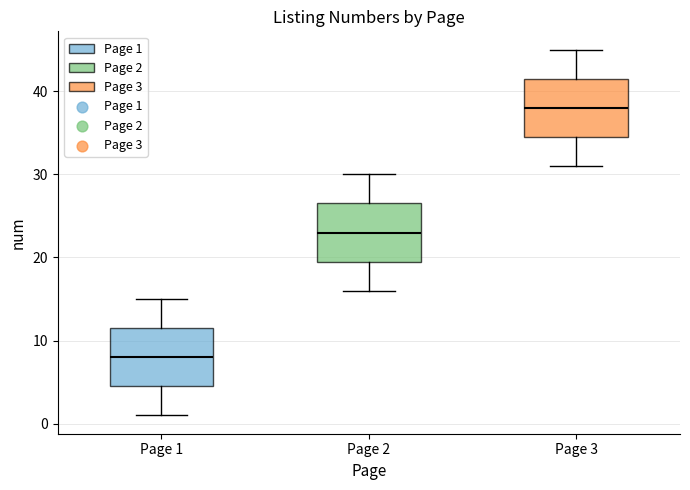

Reading left to right, transcribe this box plot: for each box, give where its median line is, the range the box spans, and where its two whiskers end, as read against the y-axis. The values are not printed on the chart, so give them approximately, as read against the axis.

Page 1: median 8, box 5 to 12, whiskers 1 to 15
Page 2: median 23, box 20 to 27, whiskers 16 to 30
Page 3: median 38, box 35 to 42, whiskers 31 to 45